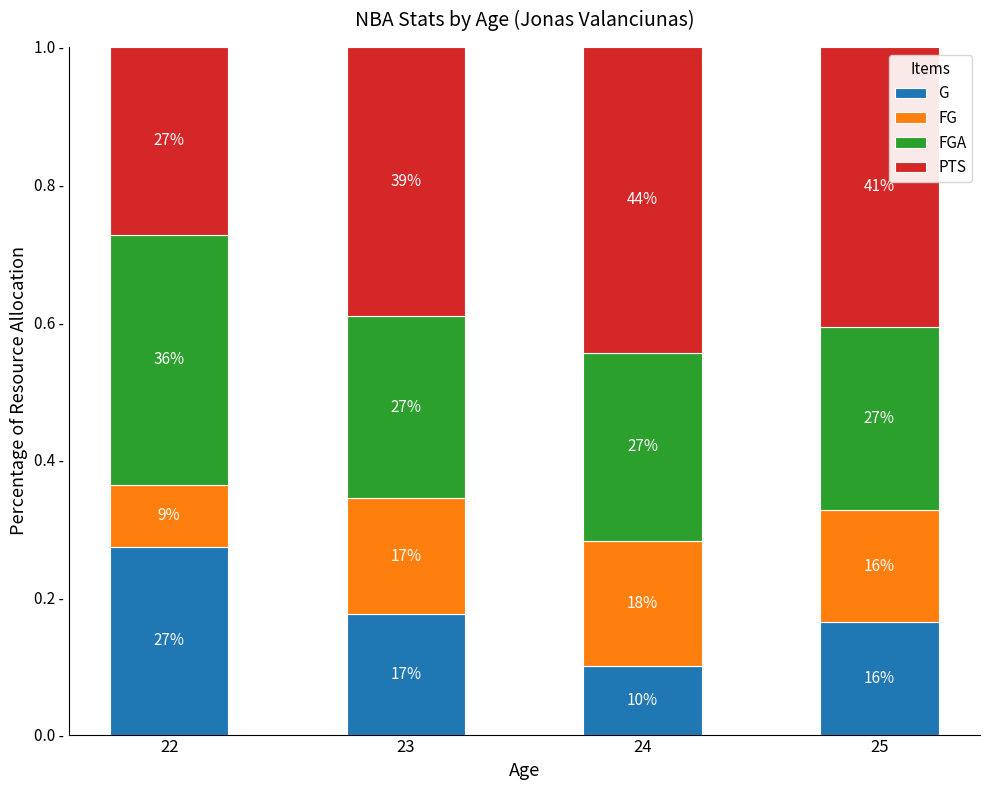

What is the sum of the PTS values at 22 and 24?

0.7